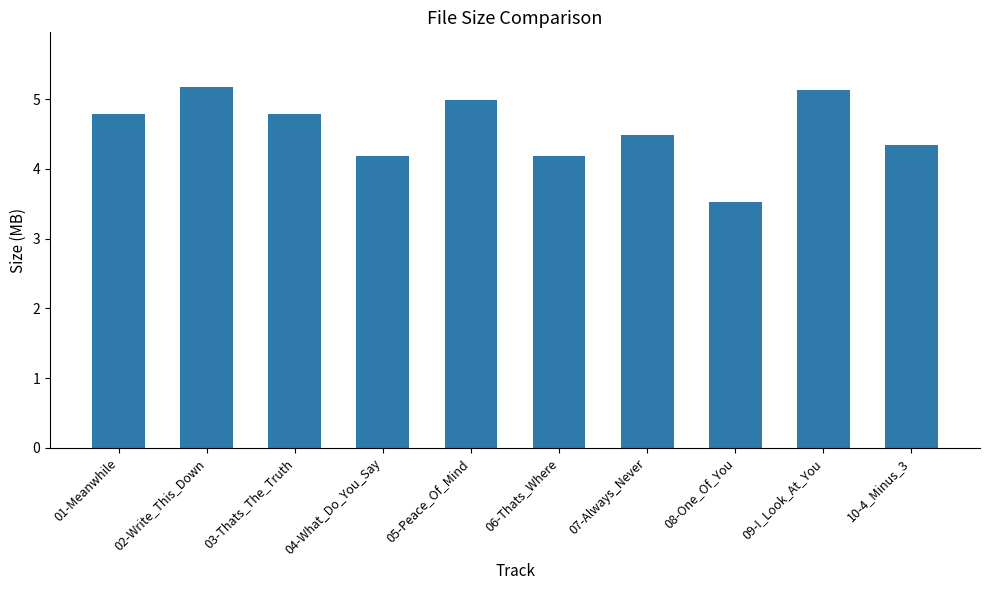

What is the average value?

4.6